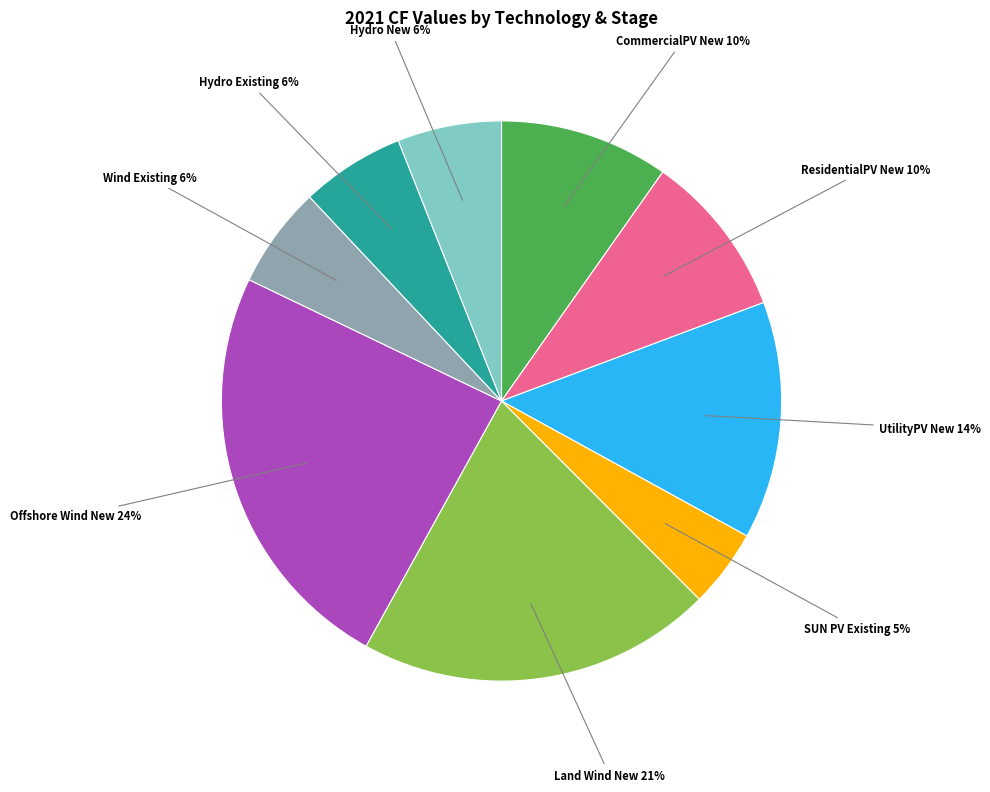

To the nearest percent, what is the average slice percentage?

11%